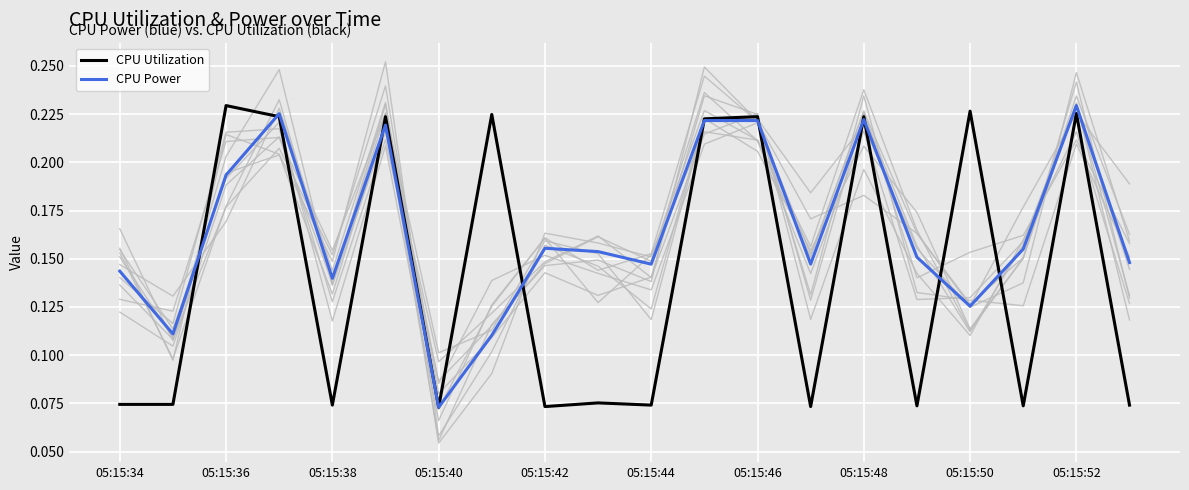

What is the maximum value shown in the chart?

0.2